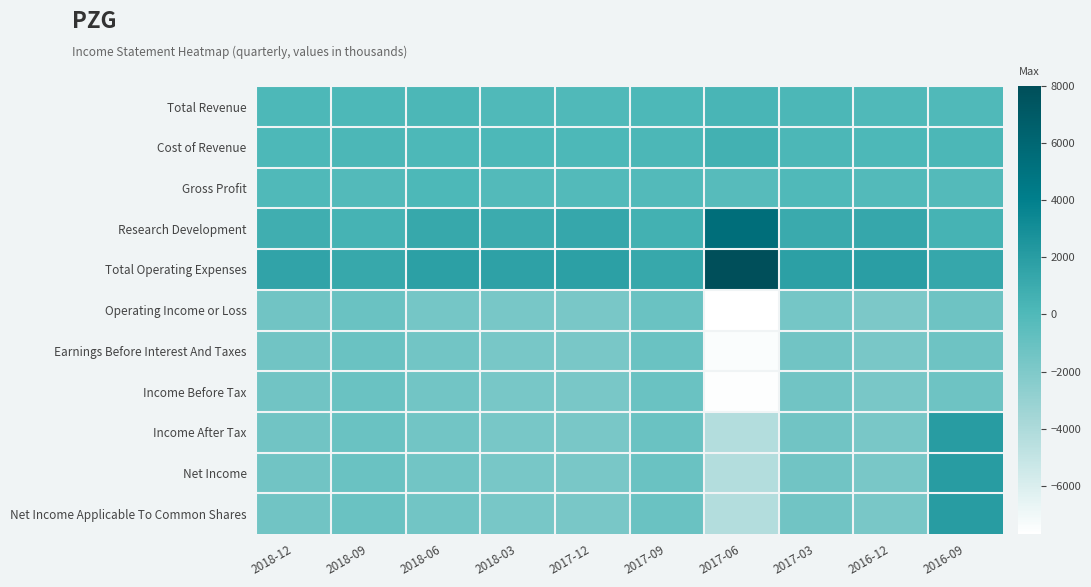

Reading right to left, list all the values displayed in this chart.

Total Revenue: 2016-09=0	2016-12=0	2017-03=200	2017-06=300	2017-09=100	2017-12=0	2018-03=0	2018-06=200	2018-09=100	2018-12=100
Cost of Revenue: 2016-09=200	2016-12=100	2017-03=200	2017-06=600	2017-09=200	2017-12=100	2018-03=100	2018-06=100	2018-09=200	2018-12=100
Gross Profit: 2016-09=-200	2016-12=-100	2017-03=0	2017-06=-300	2017-09=-100	2017-12=-100	2018-03=-100	2018-06=100	2018-09=-100	2018-12=0
Research Development: 2016-09=500	2016-12=1300	2017-03=1100	2017-06=5400	2017-09=600	2017-12=1300	2018-03=1000	2018-06=1200	2018-09=500	2018-12=800
Total Operating Expenses: 2016-09=1300	2016-12=1900	2017-03=1800	2017-06=8000	2017-09=1200	2017-12=1800	2018-03=1700	2018-06=1800	2018-09=1200	2018-12=1500
Operating Income or Loss: 2016-09=-1300	2016-12=-1900	2017-03=-1600	2017-06=-7700	2017-09=-1100	2017-12=-1800	2018-03=-1700	2018-06=-1600	2018-09=-1100	2018-12=-1400
Earnings Before Interest And Taxes: 2016-09=-1300	2016-12=-1800	2017-03=-1400	2017-06=-7500	2017-09=-1100	2017-12=-1800	2018-03=-1700	2018-06=-1500	2018-09=-1100	2018-12=-1400
Income Before Tax: 2016-09=-1300	2016-12=-1800	2017-03=-1400	2017-06=-7600	2017-09=-1100	2017-12=-1800	2018-03=-1700	2018-06=-1500	2018-09=-1100	2018-12=-1400
Income After Tax: 2016-09=2000	2016-12=-1800	2017-03=-1400	2017-06=-4300	2017-09=-1100	2017-12=-1800	2018-03=-1700	2018-06=-1500	2018-09=-1100	2018-12=-1400
Net Income: 2016-09=2000	2016-12=-1800	2017-03=-1400	2017-06=-4300	2017-09=-1100	2017-12=-1800	2018-03=-1700	2018-06=-1500	2018-09=-1100	2018-12=-1400
Net Income Applicable To Common Shares: 2016-09=2000	2016-12=-1800	2017-03=-1400	2017-06=-4300	2017-09=-1100	2017-12=-1800	2018-03=-1700	2018-06=-1500	2018-09=-1100	2018-12=-1400